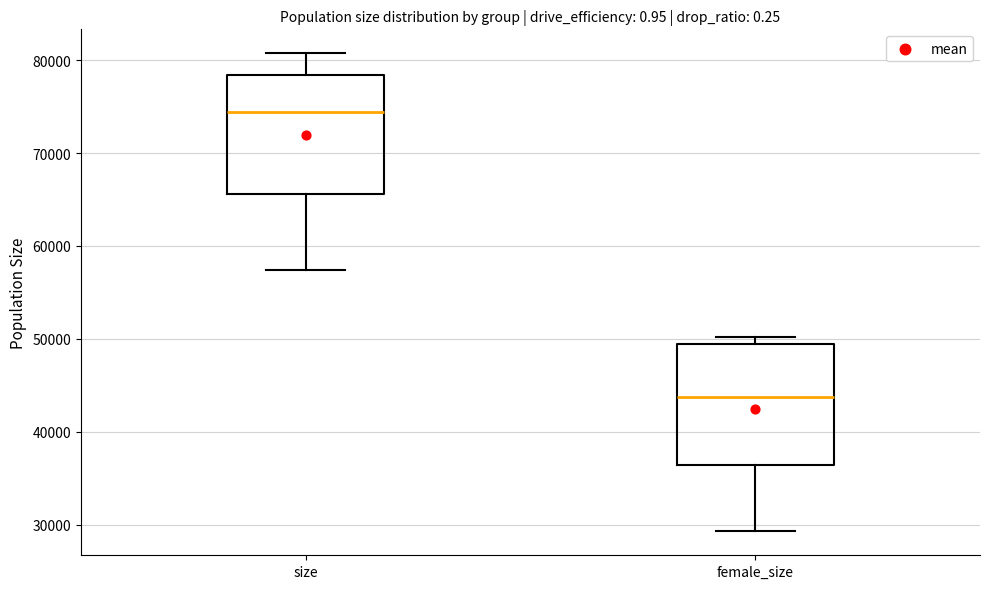

Which box has the lowest median line?

female_size